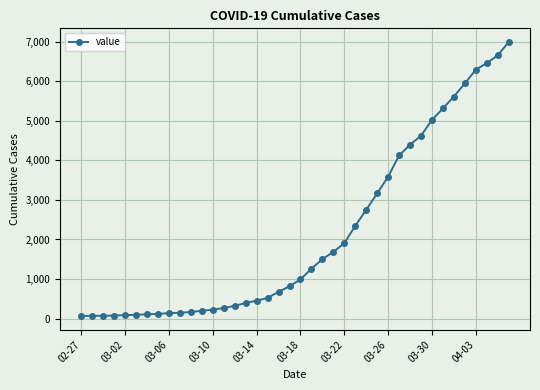

What is the difference between the second highest and minimum values?

6592